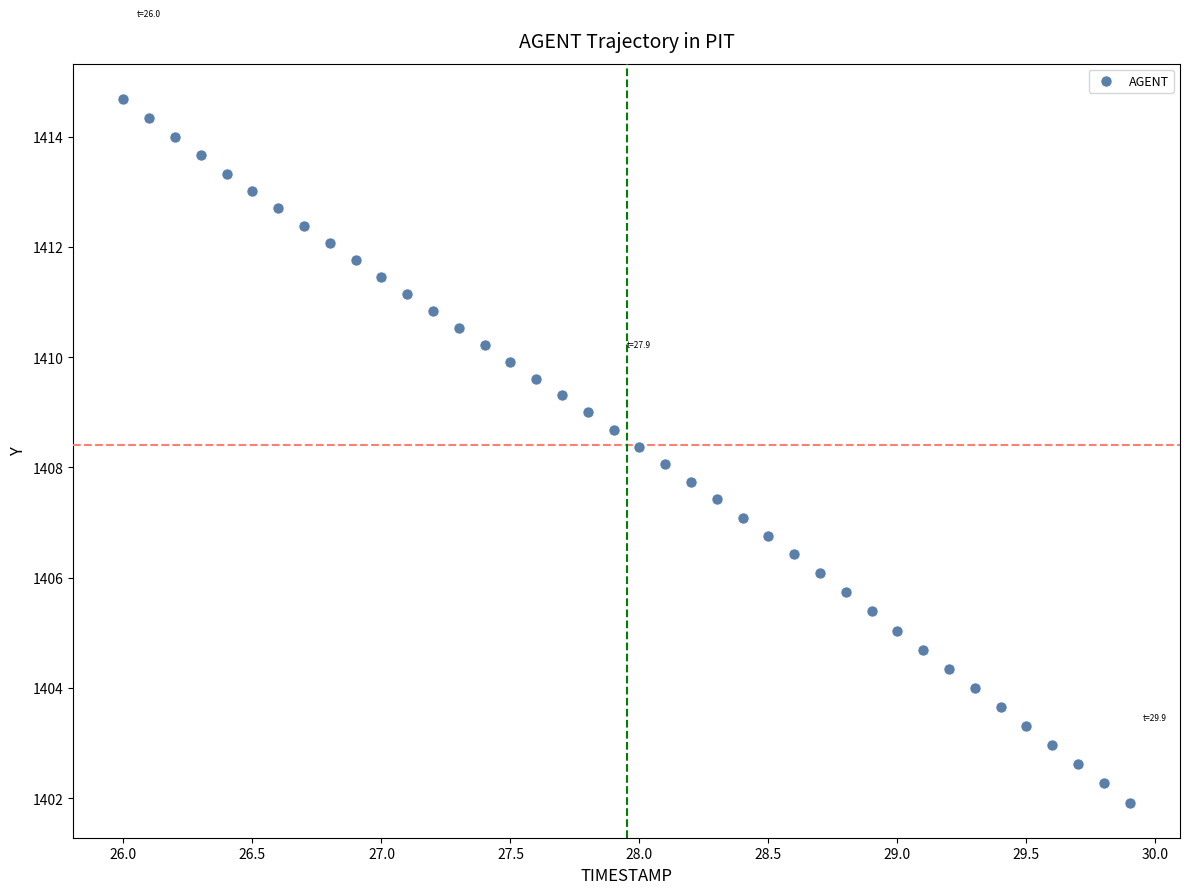

What is the range of Y values (max minus min)?

12.8